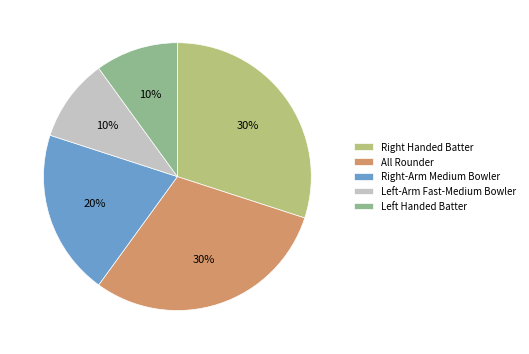

Does All Rounder represent more than half of the total?

No